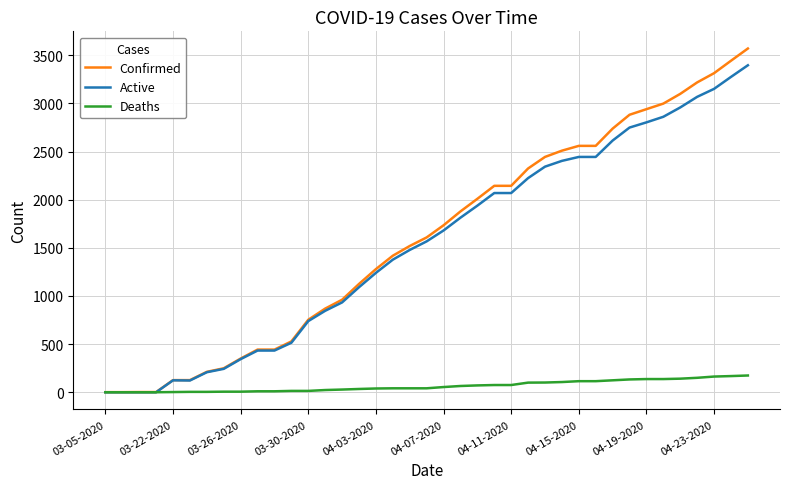

Which series has the largest range (max minus min)?

Confirmed